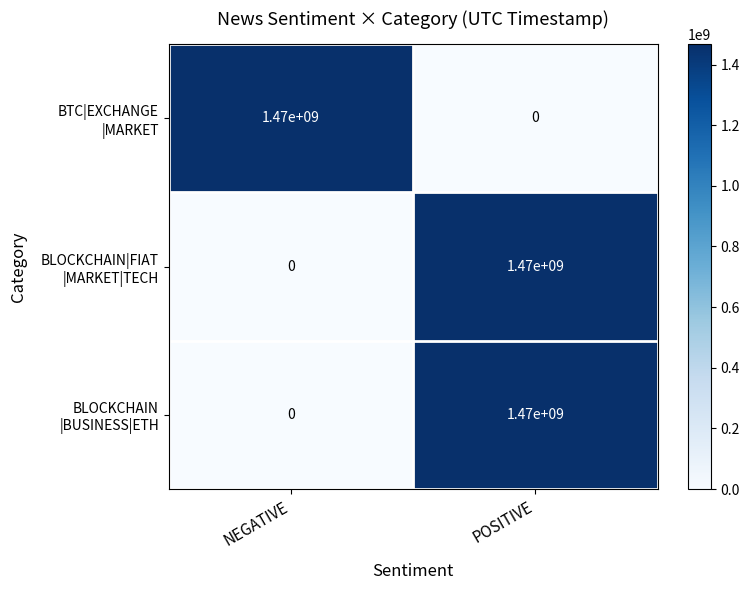

What is the difference between the highest and lowest values at POSITIVE?

1470000000